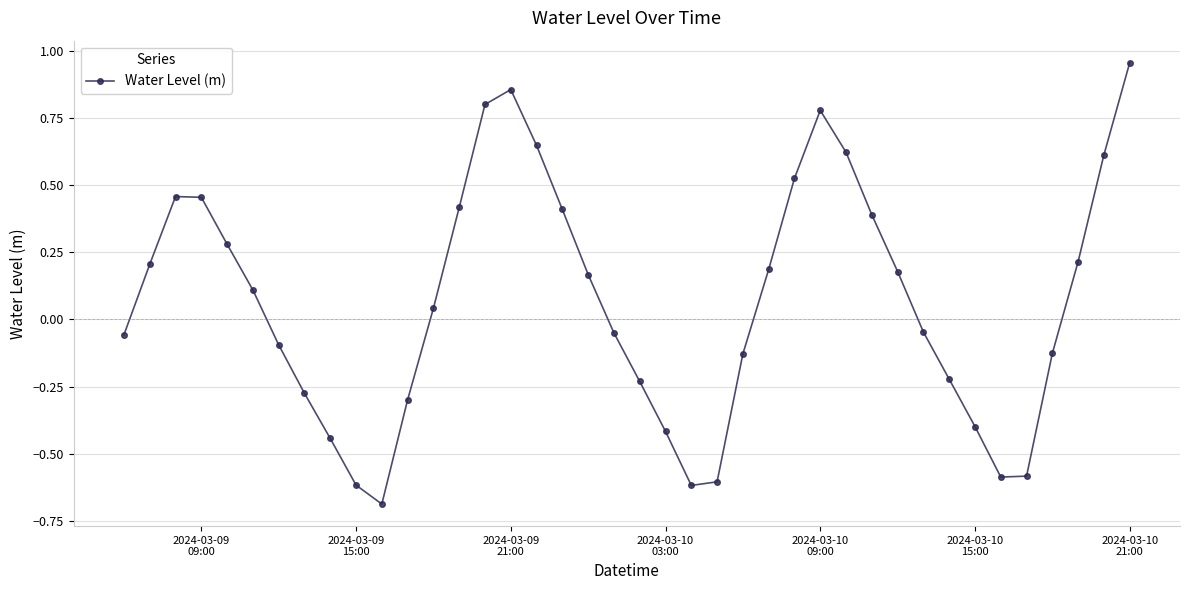

What is the difference between the second highest and second lowest values?

1.5